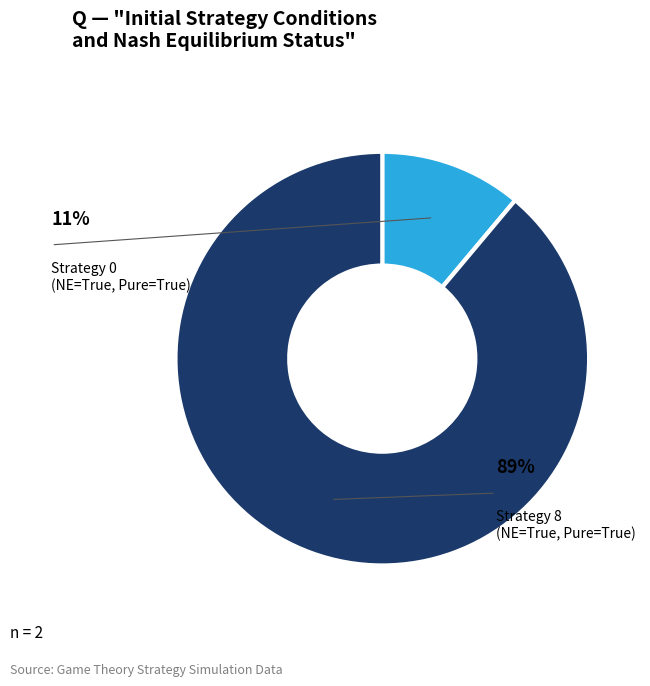

To the nearest percent, what is the average slice percentage?

50%